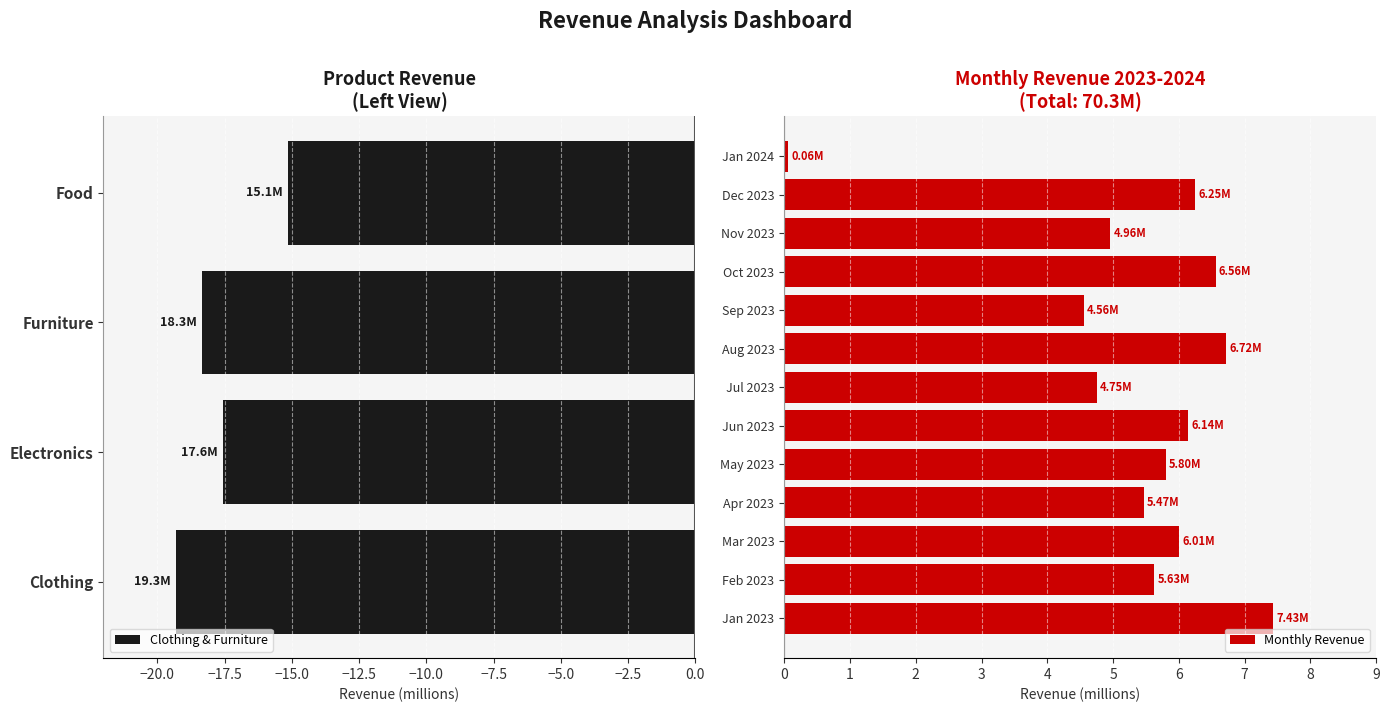

Rank the categories by value from lowest to highest.

Clothing, Furniture, Electronics, Food